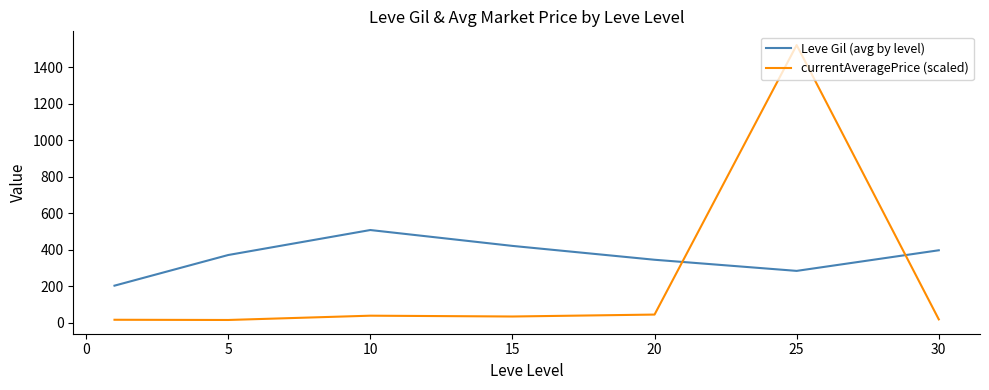

Rank the series by their average value, from highest to lowest.

Leve Gil (avg by level), currentAveragePrice (scaled)